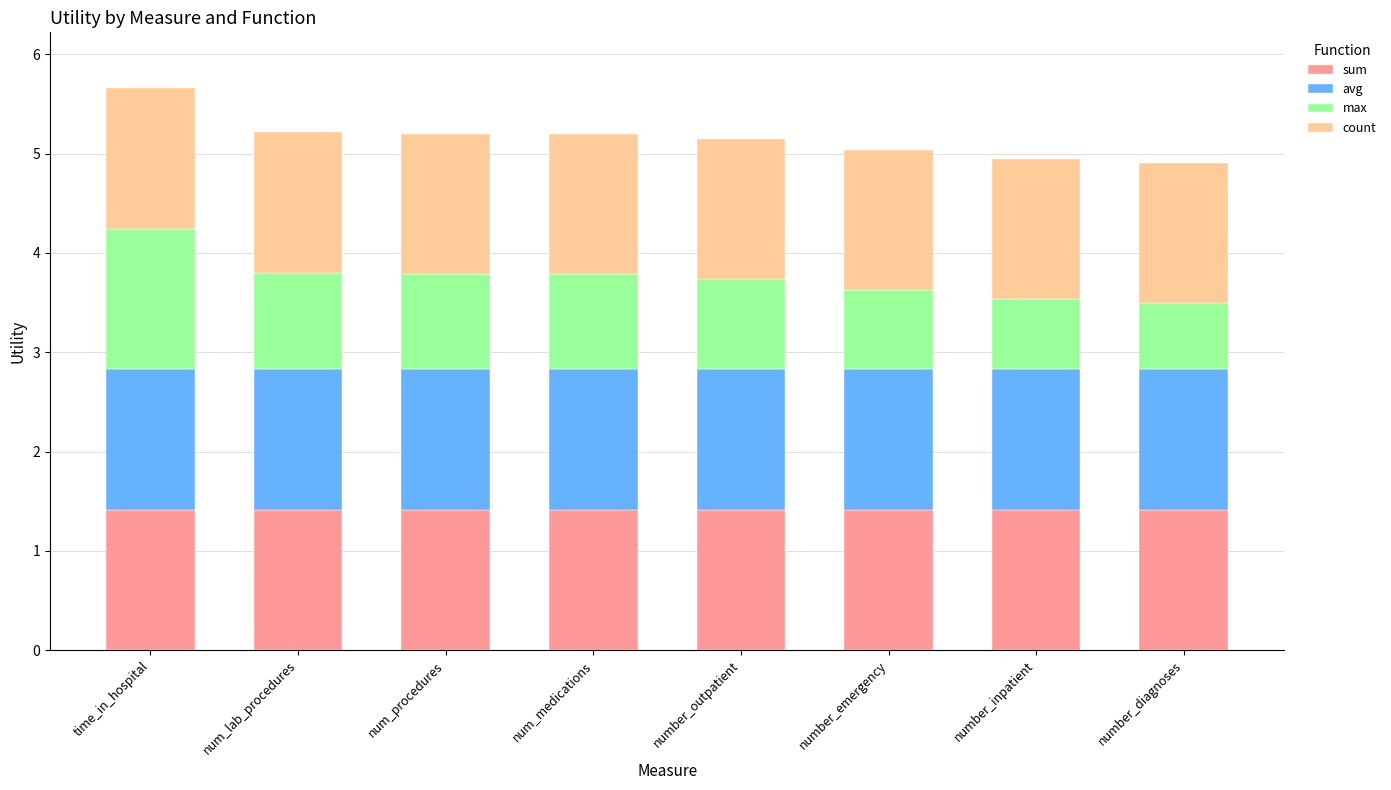

What is the approximate value of sum at number_inpatient?

1.4